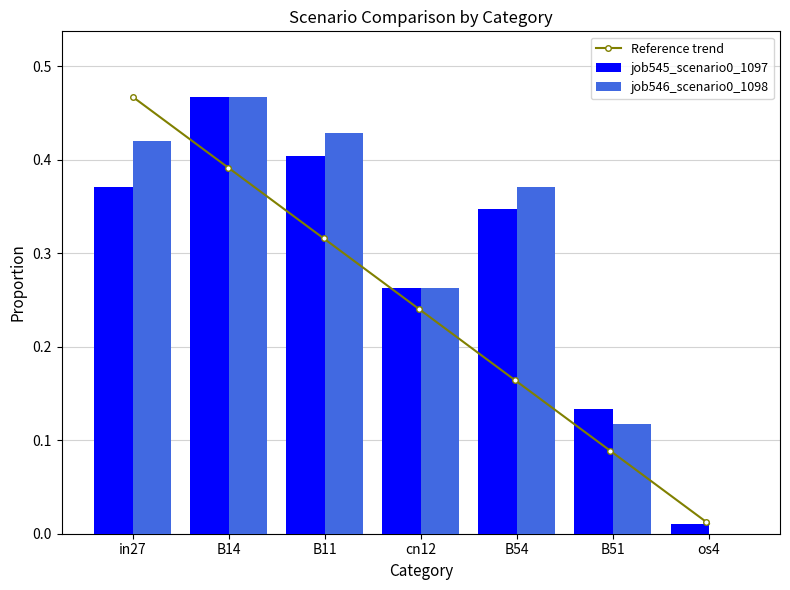

Read the job545_scenario0_1097 value at in27.

0.4